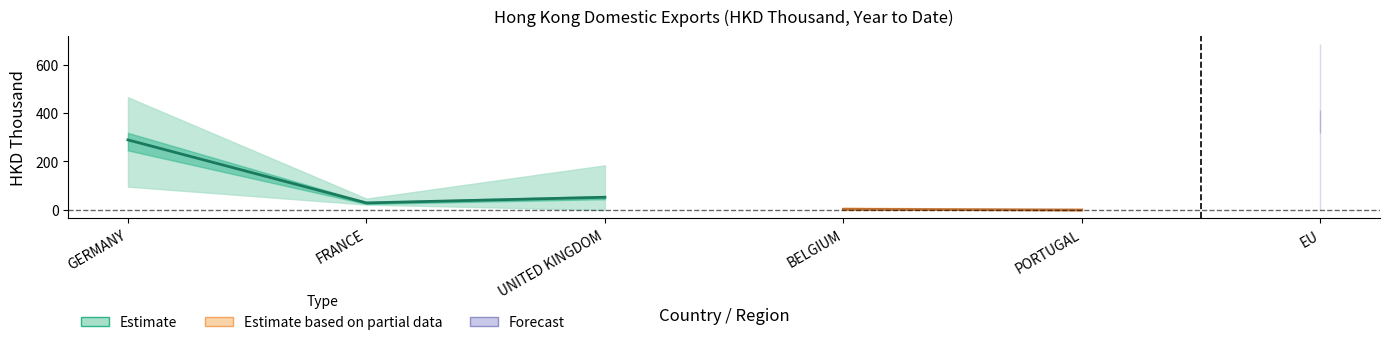

Which has a higher value, GERMANY or PORTUGAL?

GERMANY